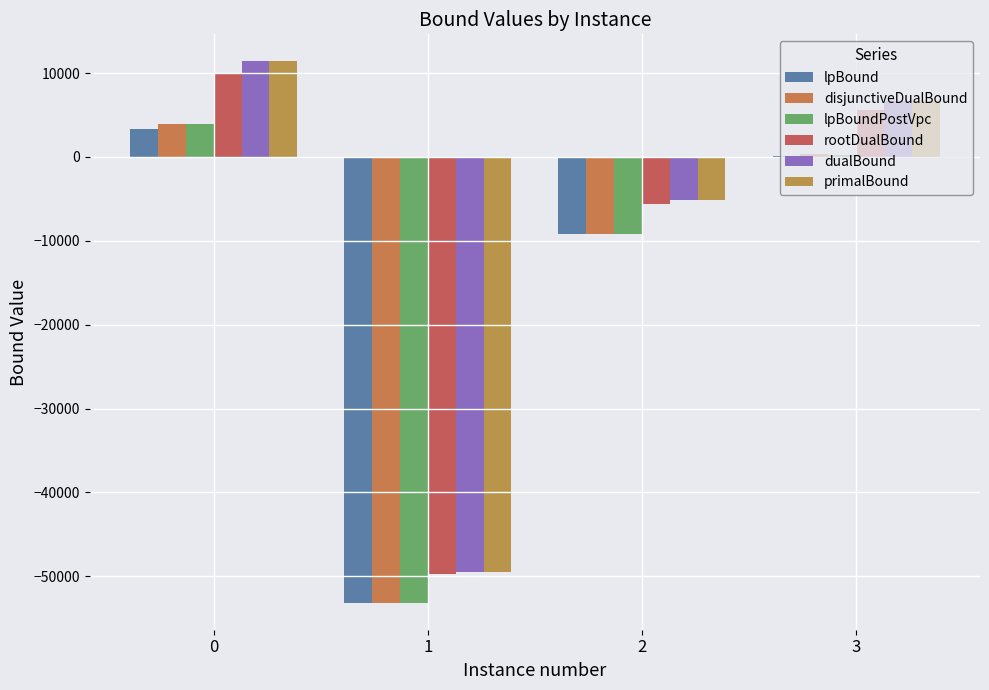

What are all the series names shown in the legend?

lpBound, disjunctiveDualBound, lpBoundPostVpc, rootDualBound, dualBound, primalBound